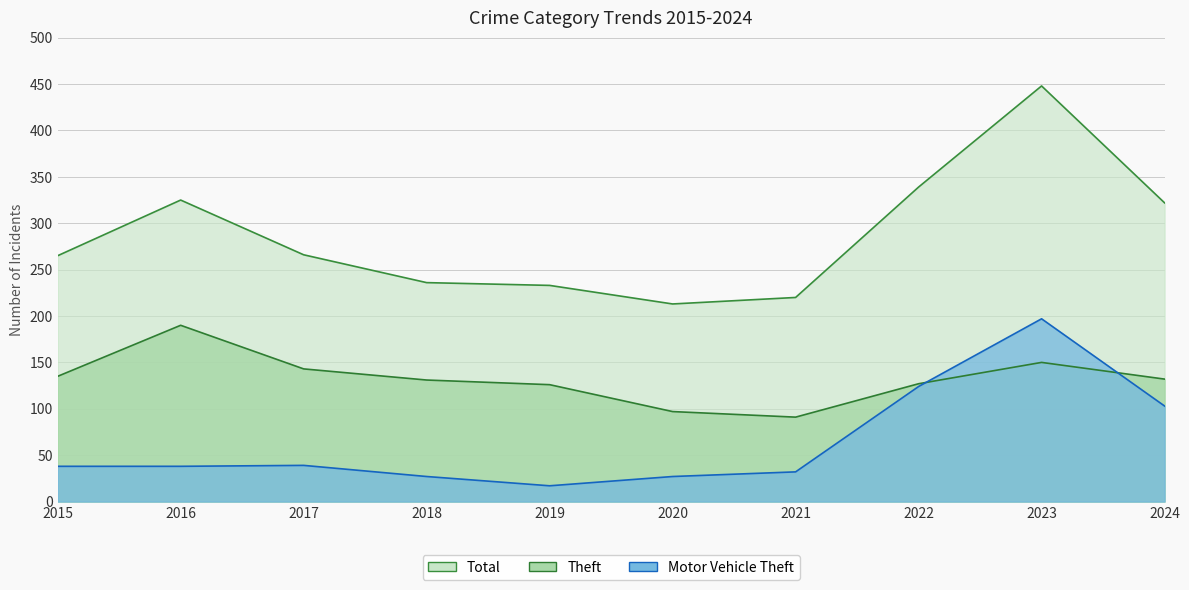

Which series ends up on top after the final intersection of Theft and Motor Vehicle Theft?

Theft